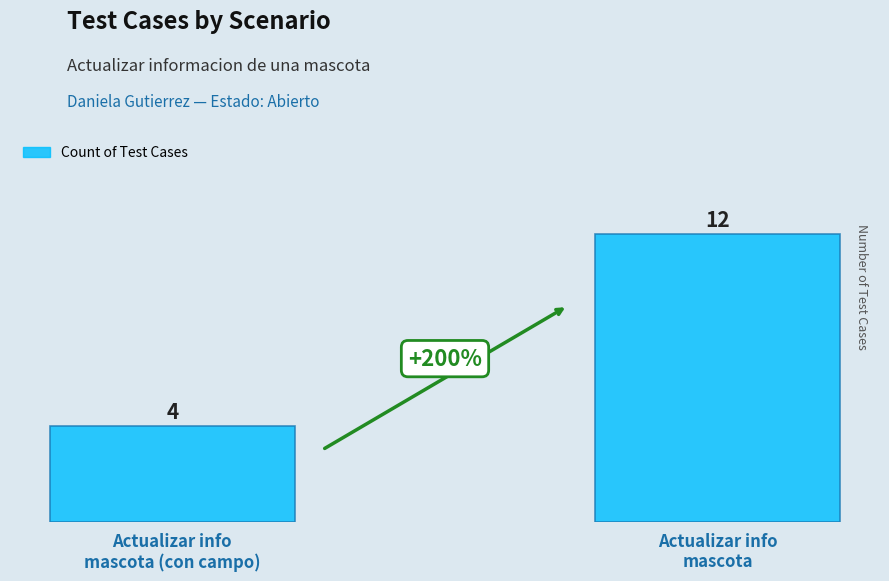

Reading right to left, transcribe all the data shown in this chart.

12	4